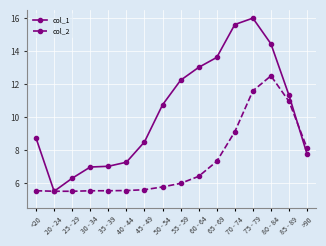

What is the difference between the maximum and minimum values in the col_1 series?

10.5